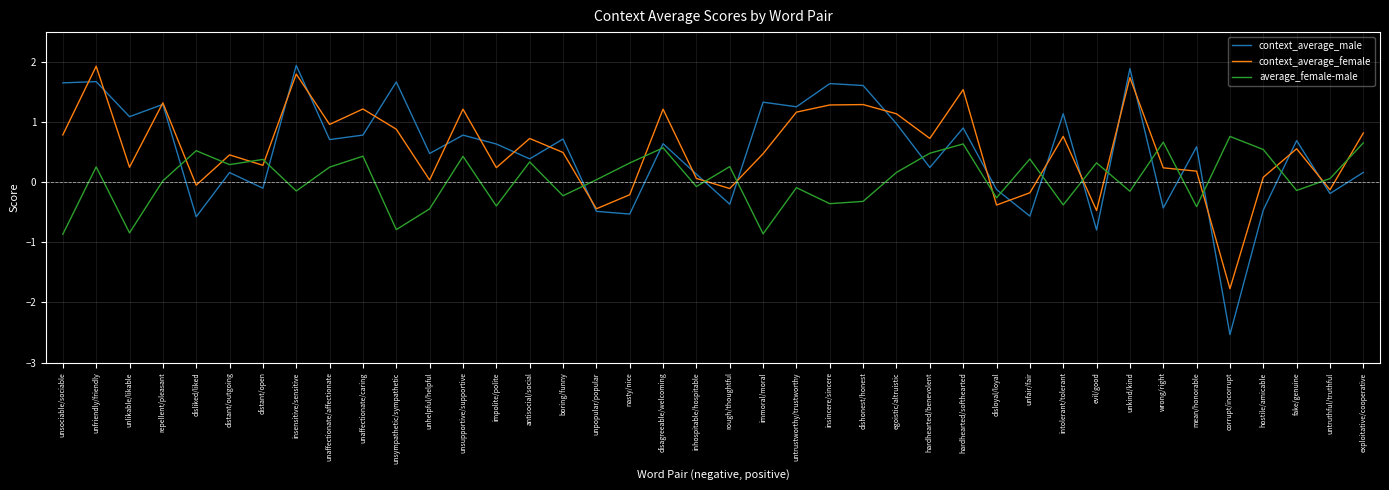

Is it true that context_average_female equals 1.6 at unsympathetic/sympathetic?

False